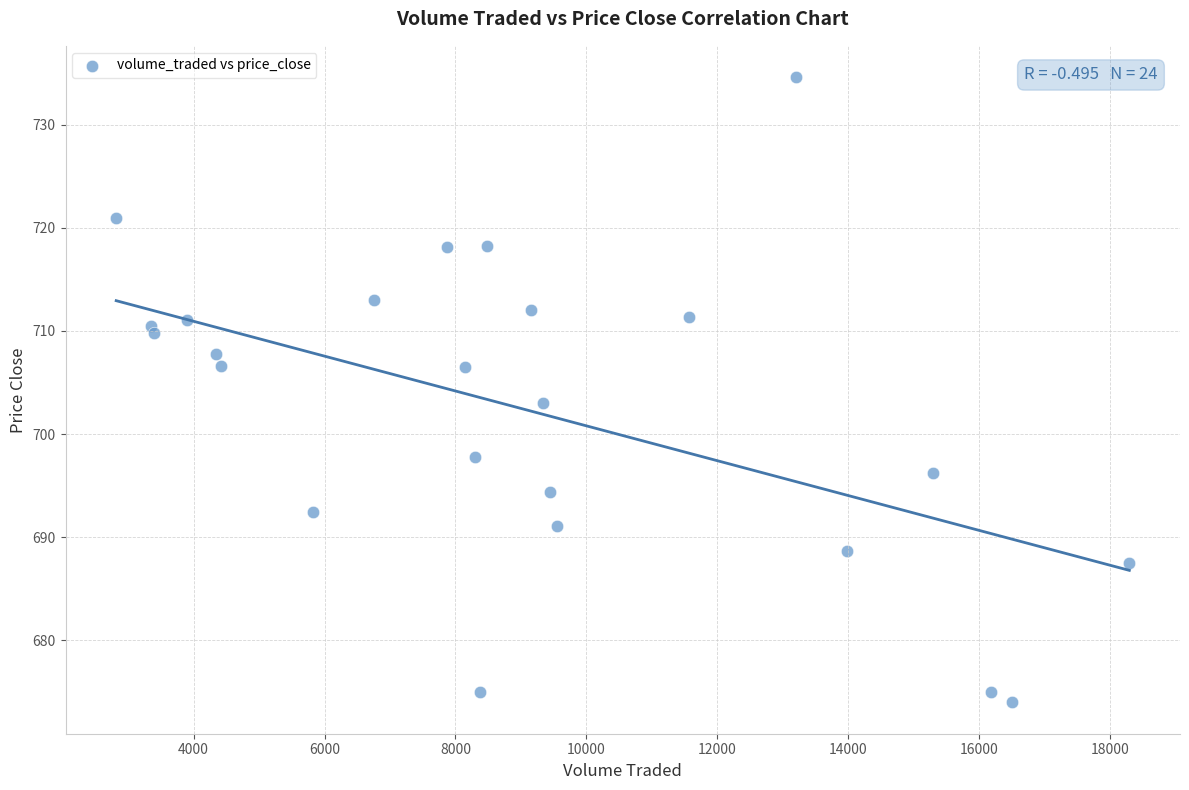

What Y value in the scatter plot is closest to 704?

703.0